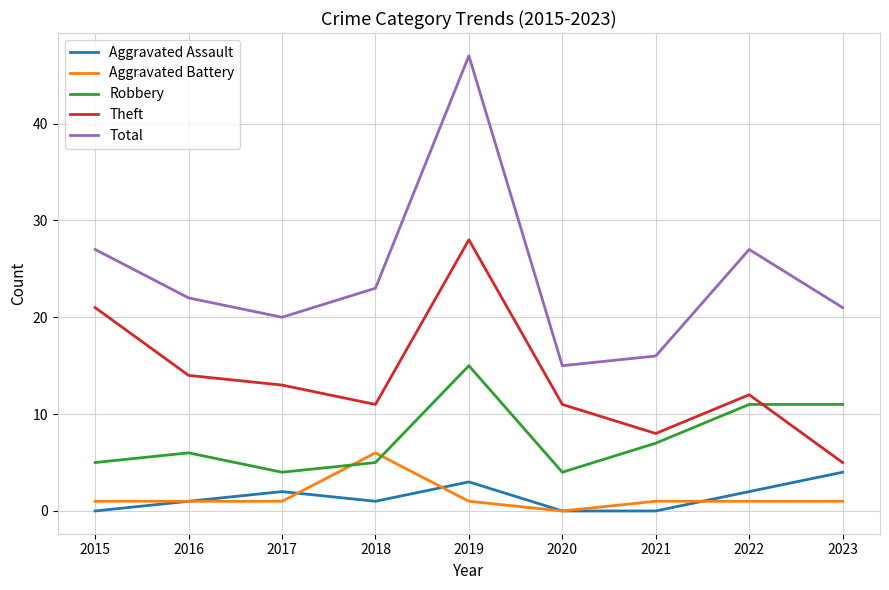

True or false: Total and Robbery intersect in this chart.

False